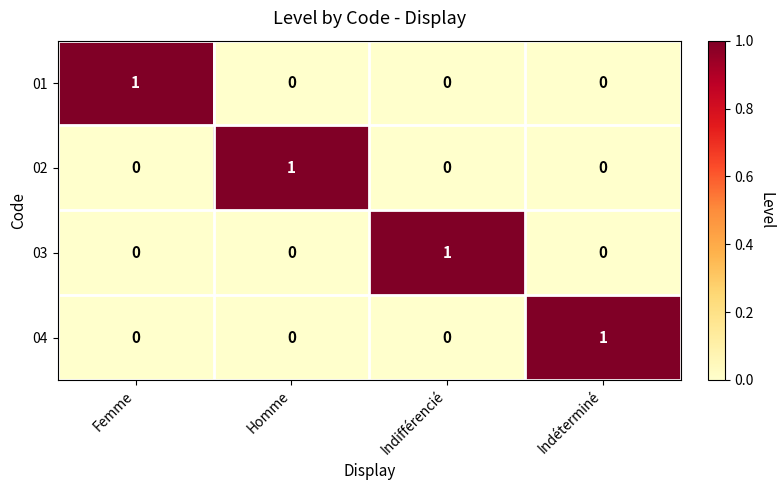

True or false: 02 has a value of 0 at Indifférencié.

True